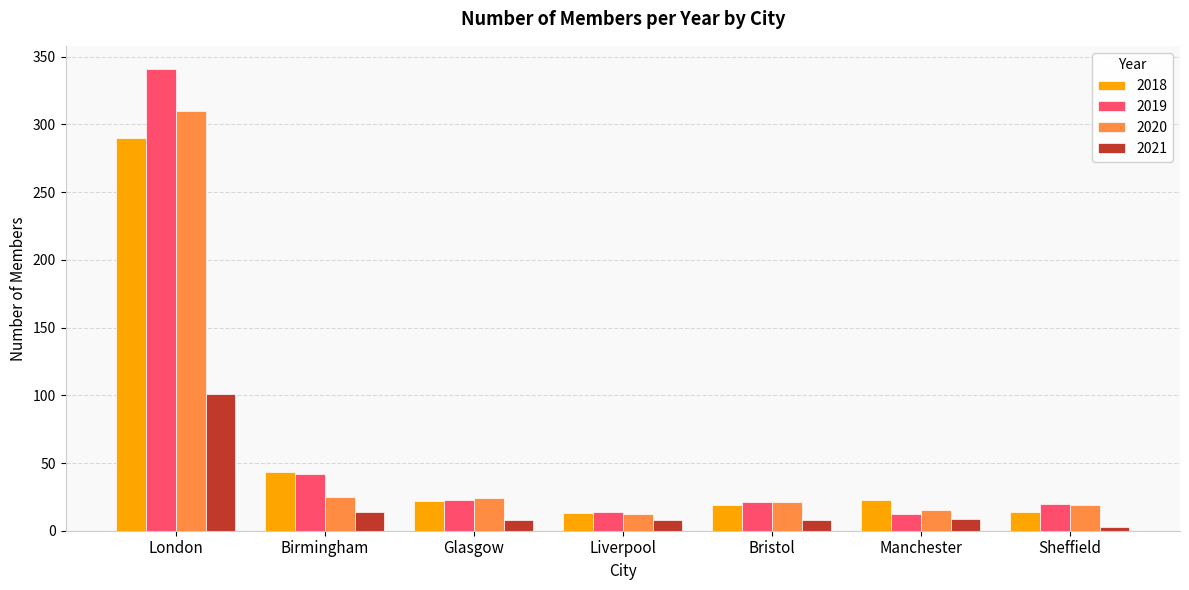

The 2019 series shows 37 at Glasgow. True or false?

False